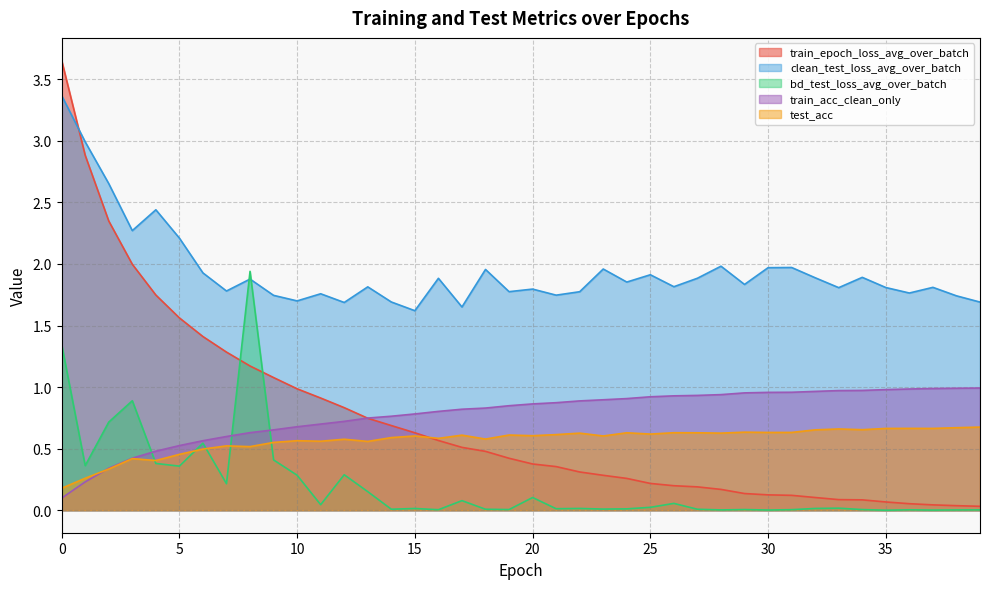

What is the total value across all series at 29?

3.6